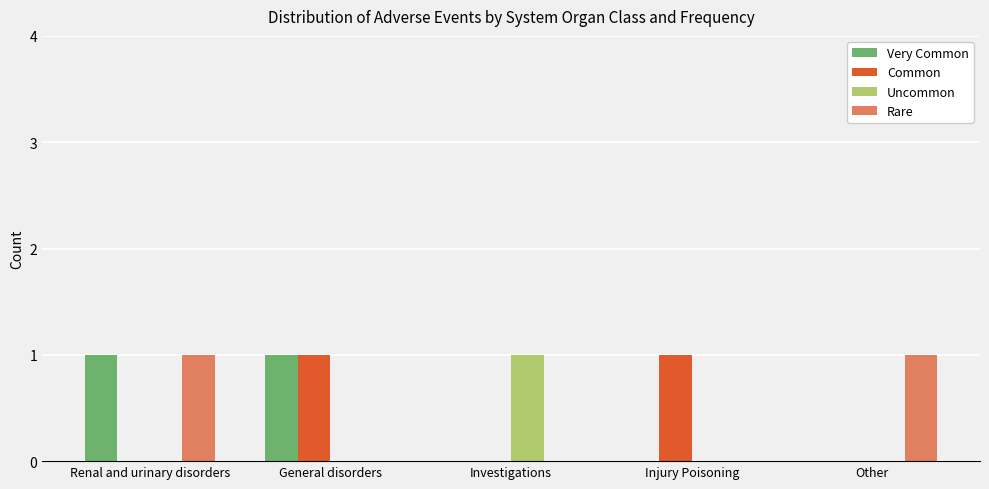

Between General disorders and Injury Poisoning, which series saw the biggest shift?

Very Common